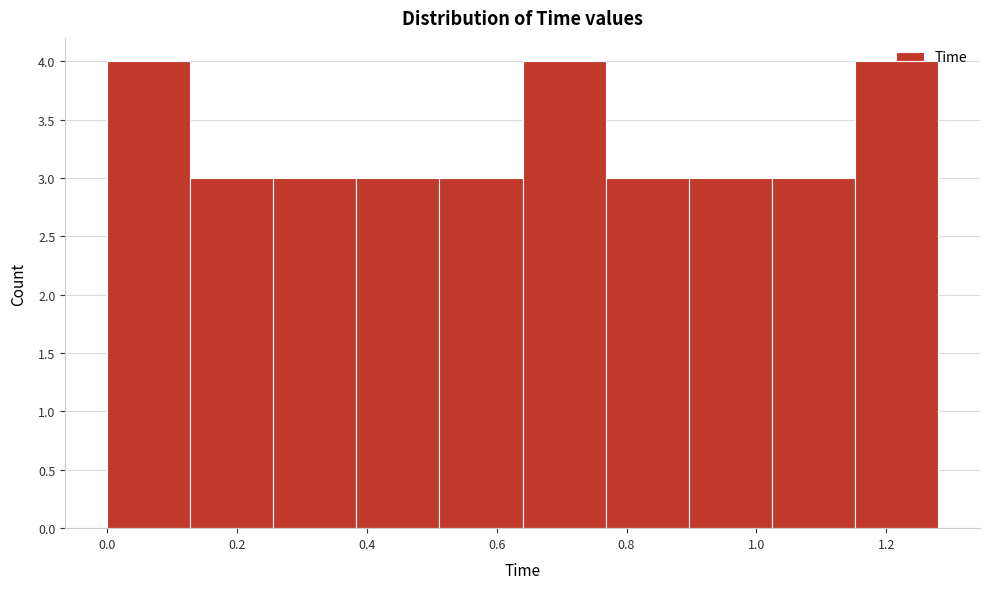

Reading left to right, transcribe this chart: for each bar, give the range it covers on the x-axis and its height. Neither the bar edges nor the heights are printed on the chart, so give them approximately, as read against the axes.

0.000 to 0.128: 4
0.128 to 0.256: 3
0.256 to 0.384: 3
0.384 to 0.512: 3
0.512 to 0.640: 3
0.640 to 0.768: 4
0.768 to 0.896: 3
0.896 to 1.024: 3
1.024 to 1.152: 3
1.152 to 1.280: 4